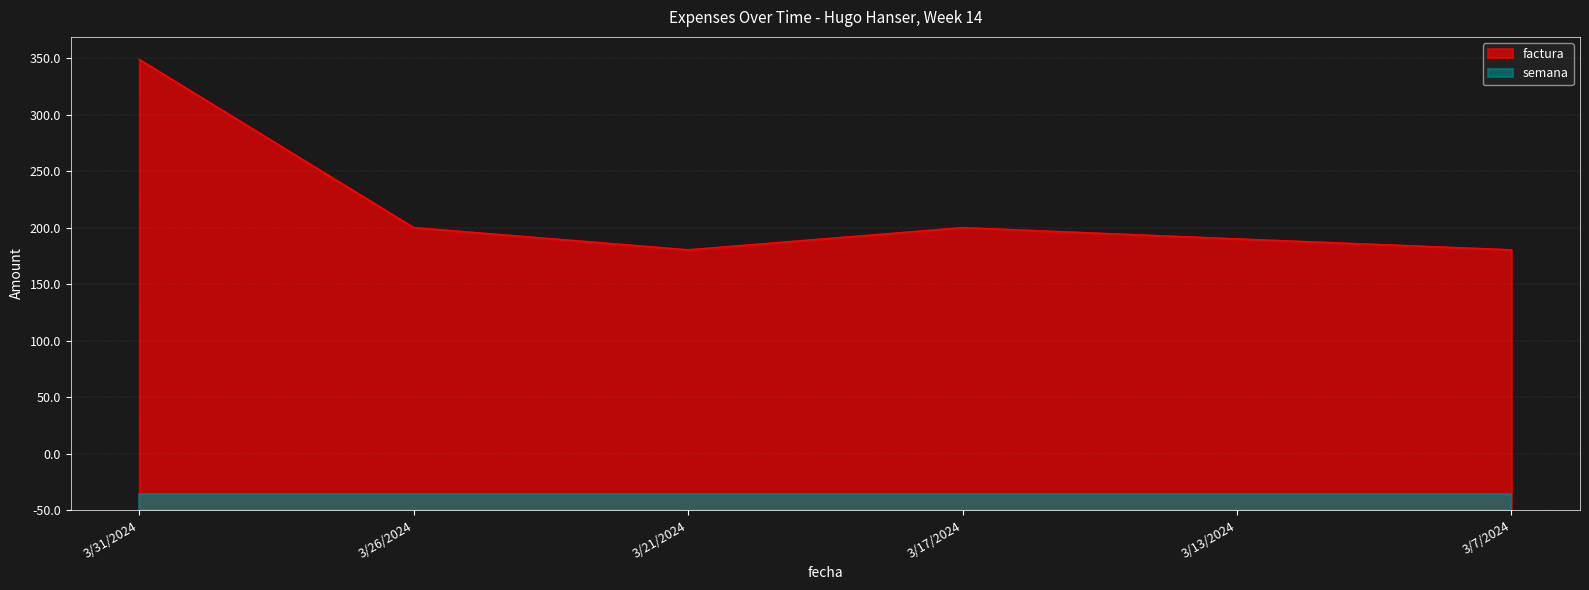

Rank the categories by value from lowest to highest.

3/21/2024, 3/7/2024, 3/13/2024, 3/17/2024, 3/26/2024, 3/31/2024